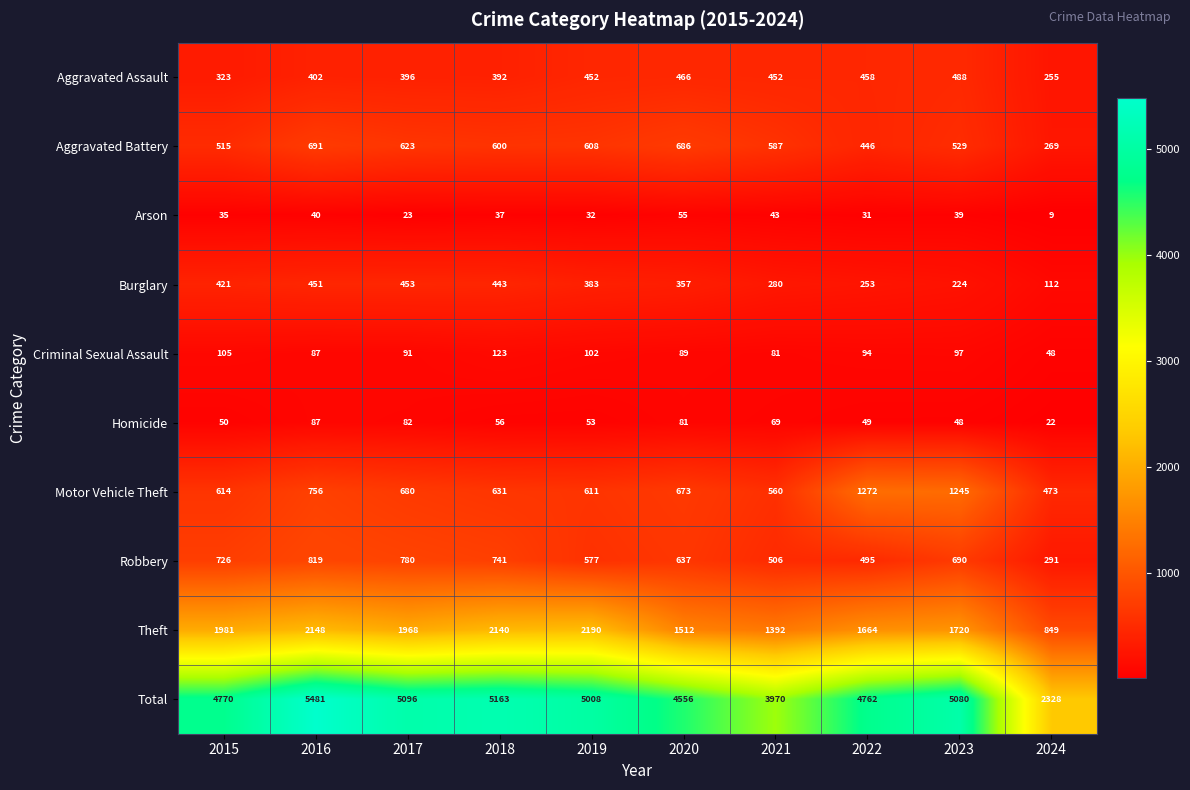

How many series are shown in this chart?

10